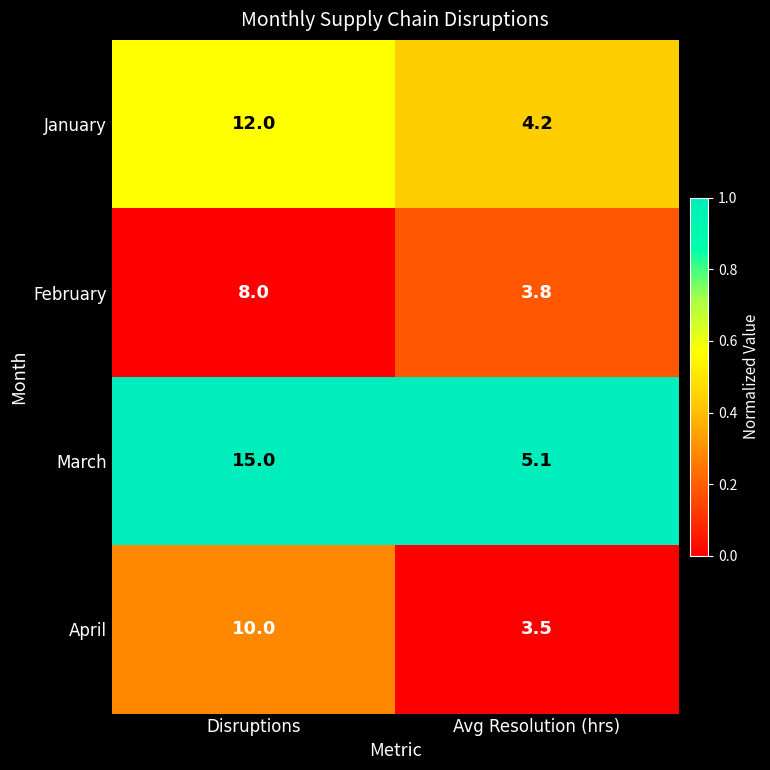

At Disruptions, list the series in order from smallest to largest.

February, April, January, March